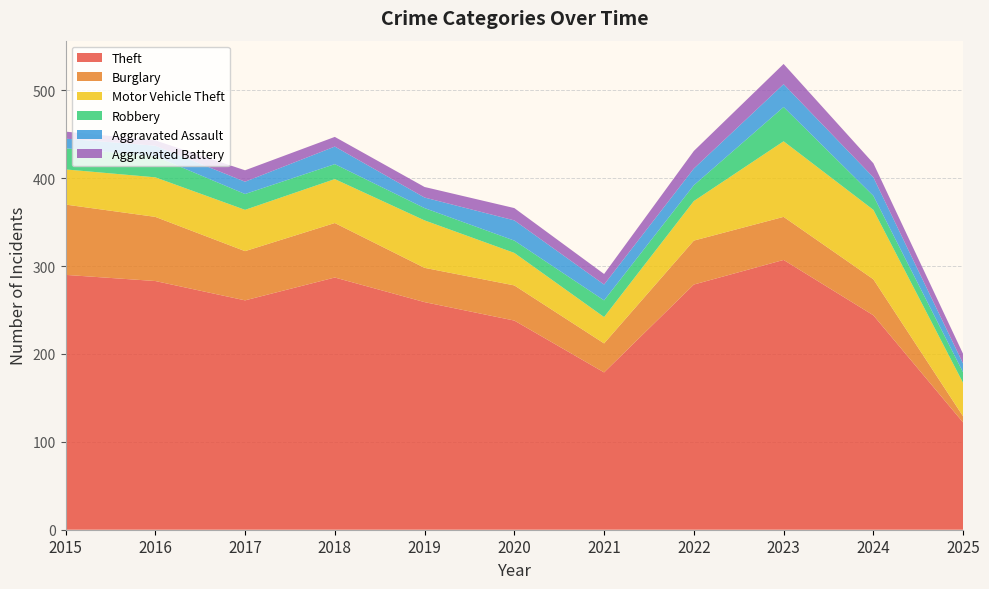

Reading left to right, what are all the values shown in this chart?

Theft: 2015=290	2016=283	2017=261	2018=287	2019=259	2020=238	2021=179	2022=279	2023=307	2024=244	2025=122
Burglary: 2015=80	2016=73	2017=56	2018=62	2019=39	2020=40	2021=33	2022=50	2023=49	2024=41	2025=7
Motor Vehicle Theft: 2015=40	2016=45	2017=47	2018=50	2019=54	2020=37	2021=30	2022=45	2023=86	2024=79	2025=38
Robbery: 2015=24	2016=24	2017=18	2018=17	2019=14	2020=14	2021=19	2022=18	2023=39	2024=16	2025=12
Aggravated Assault: 2015=11	2016=12	2017=14	2018=20	2019=12	2020=23	2021=18	2022=19	2023=26	2024=21	2025=10
Aggravated Battery: 2015=8	2016=6	2017=13	2018=11	2019=12	2020=14	2021=12	2022=20	2023=23	2024=16	2025=11